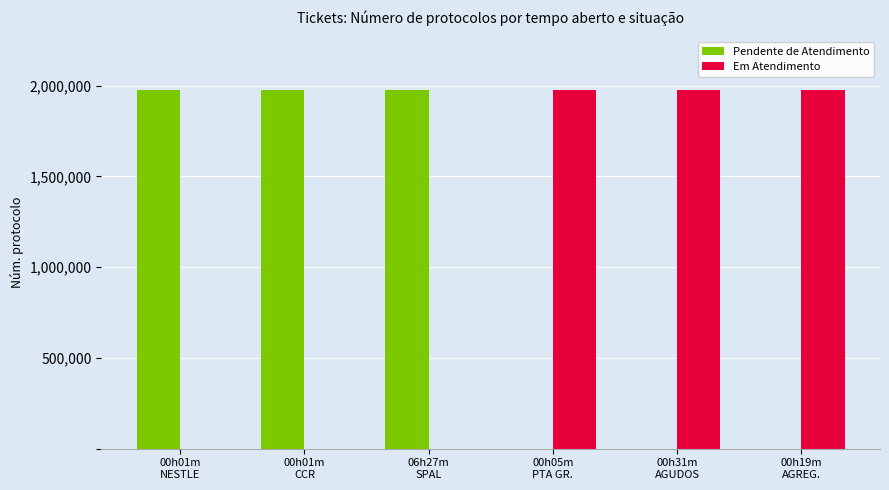

What is the sum of all Pendente de Atendimento values?

5923540